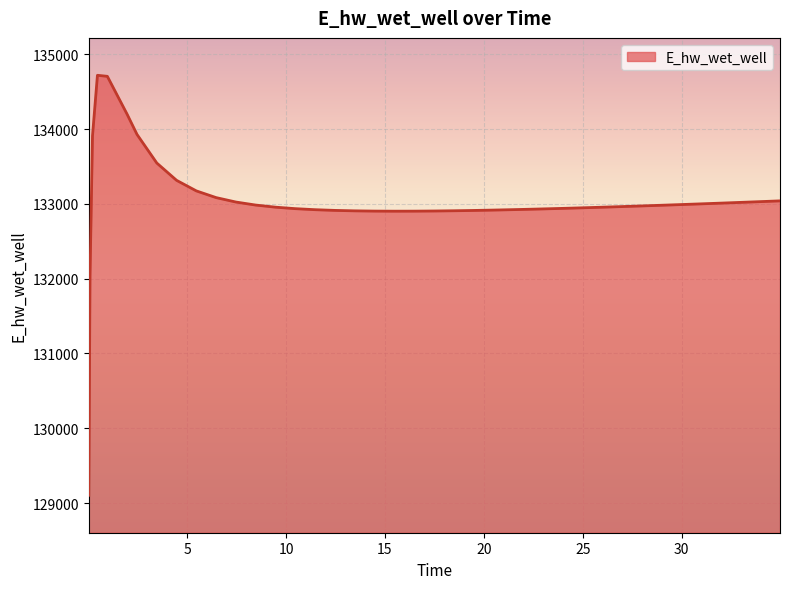

What is the smallest value displayed?

129103.9